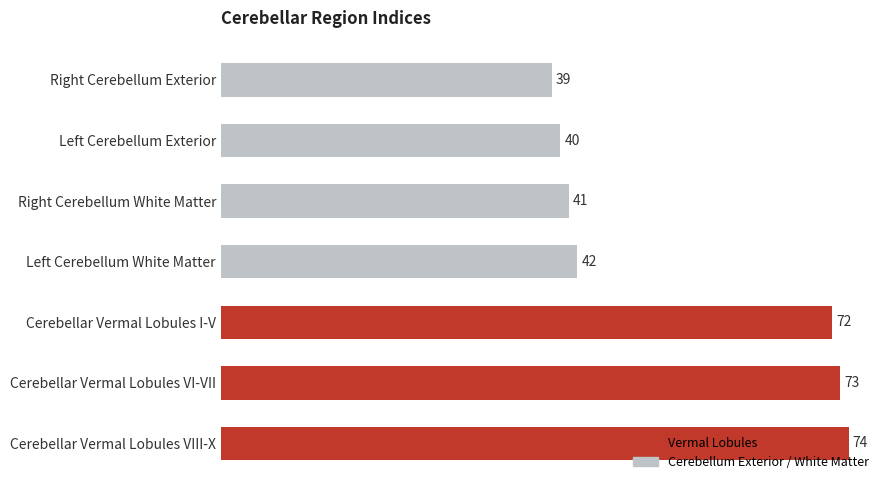

Rank the categories by value from lowest to highest.

Right Cerebellum Exterior, Left Cerebellum Exterior, Right Cerebellum White Matter, Left Cerebellum White Matter, Cerebellar Vermal Lobules I-V, Cerebellar Vermal Lobules VI-VII, Cerebellar Vermal Lobules VIII-X